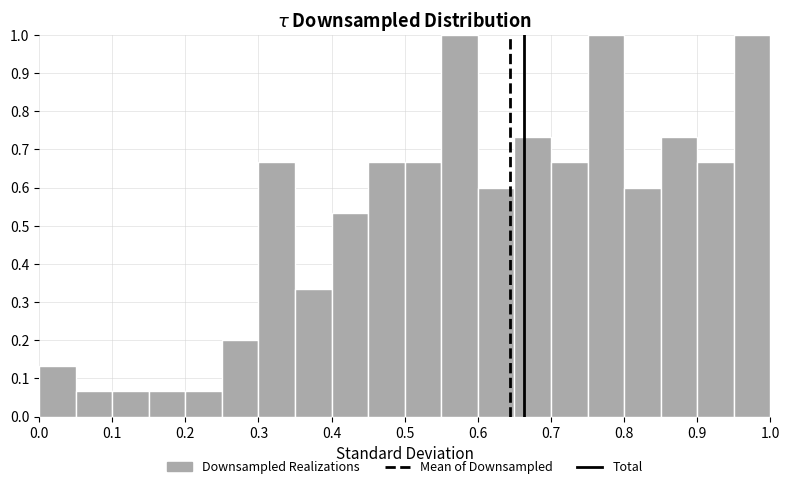

Reading left to right, transcribe this chart: for each bar, give the range it covers on the x-axis and its height. The values are not printed on the chart, so give them approximately, as read against the axis.

0.00 to 0.05: 0.13
0.05 to 0.10: 0.07
0.10 to 0.15: 0.07
0.15 to 0.20: 0.07
0.20 to 0.25: 0.07
0.25 to 0.30: 0.20
0.30 to 0.35: 0.67
0.35 to 0.40: 0.33
0.40 to 0.45: 0.53
0.45 to 0.50: 0.67
0.50 to 0.55: 0.67
0.55 to 0.60: 1.00
0.60 to 0.65: 0.60
0.65 to 0.70: 0.73
0.70 to 0.75: 0.67
0.75 to 0.80: 1.00
0.80 to 0.85: 0.60
0.85 to 0.90: 0.73
0.90 to 0.95: 0.67
0.95 to 1.00: 1.00